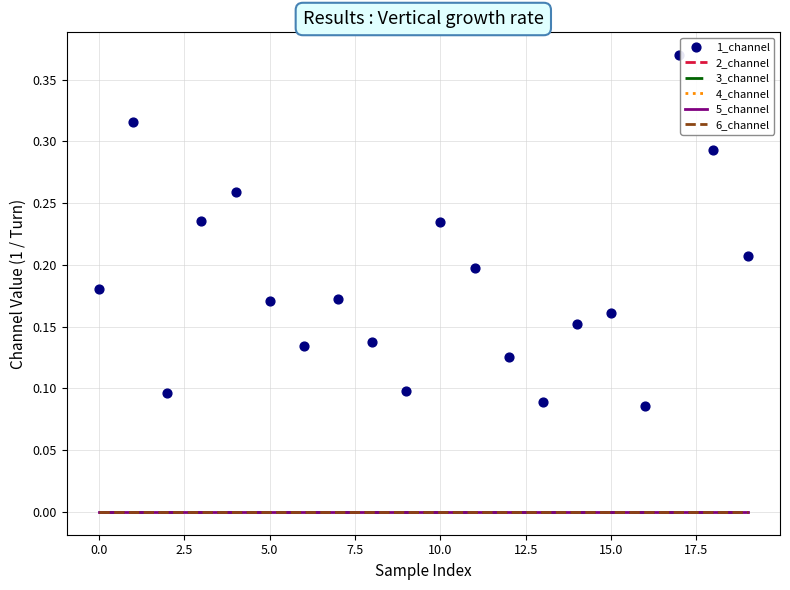

Which series has the largest total across all categories?

1_channel